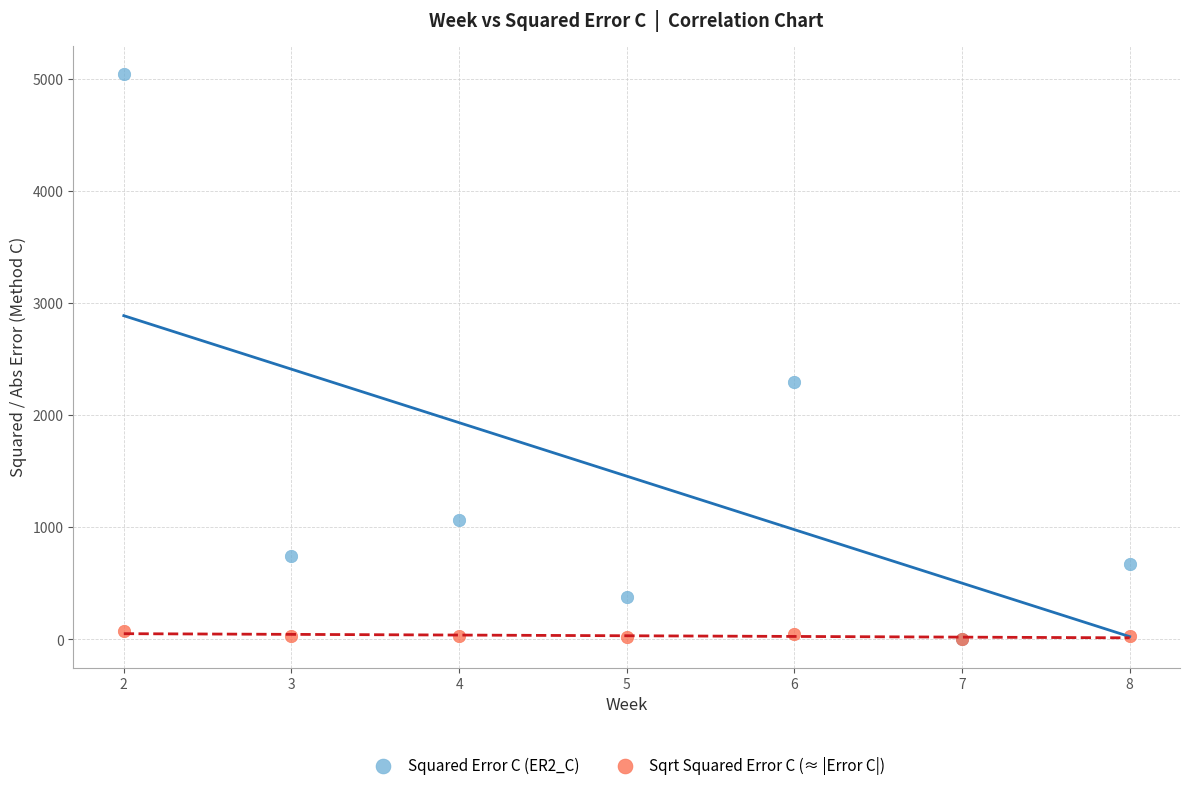

Which series reaches the maximum Y coordinate?

Squared Error C (ER2_C)